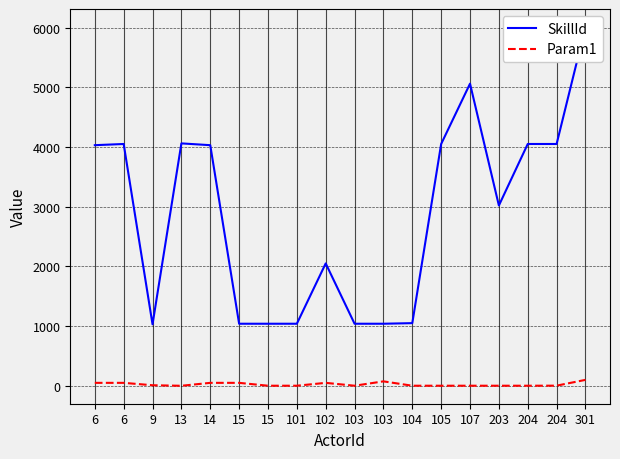

At which category does SkillId reach its first local valley?

9